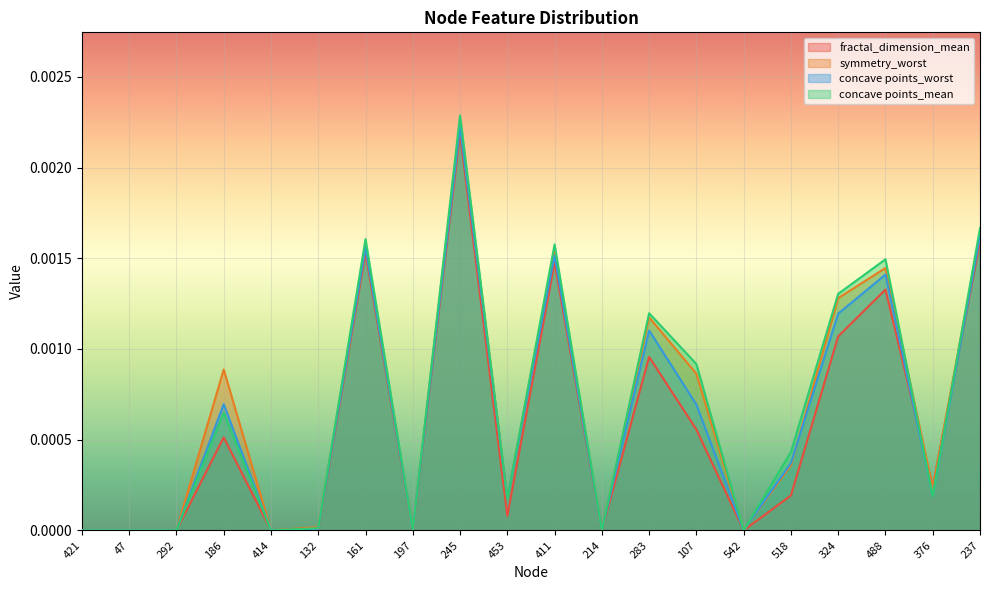

Which category has the highest value in the concave points_worst series?

245